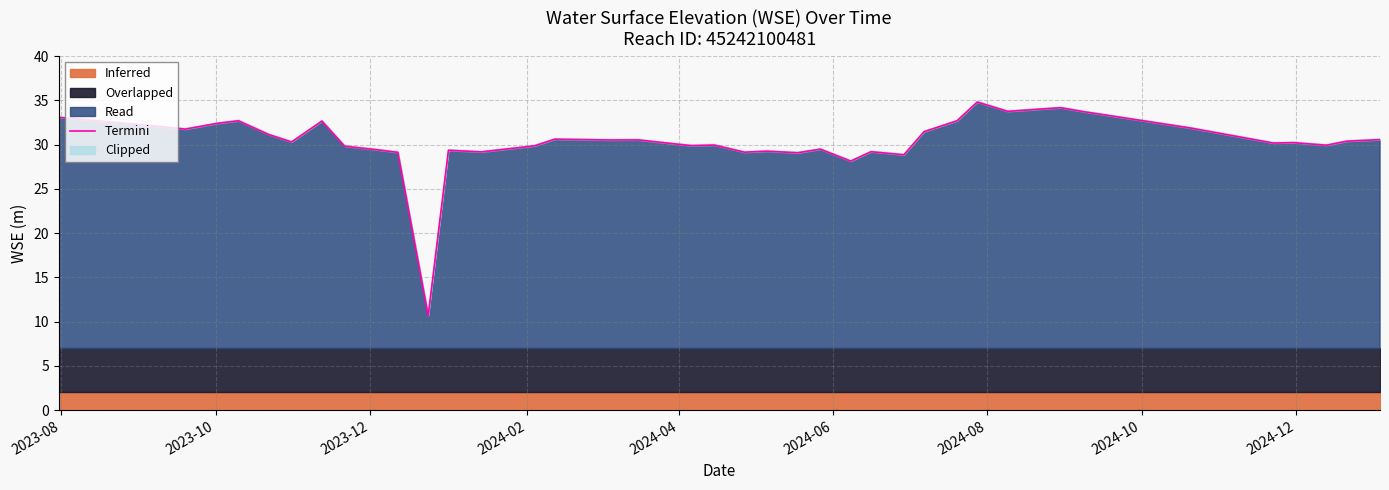

What is the difference between the maximum and minimum values?

24.1